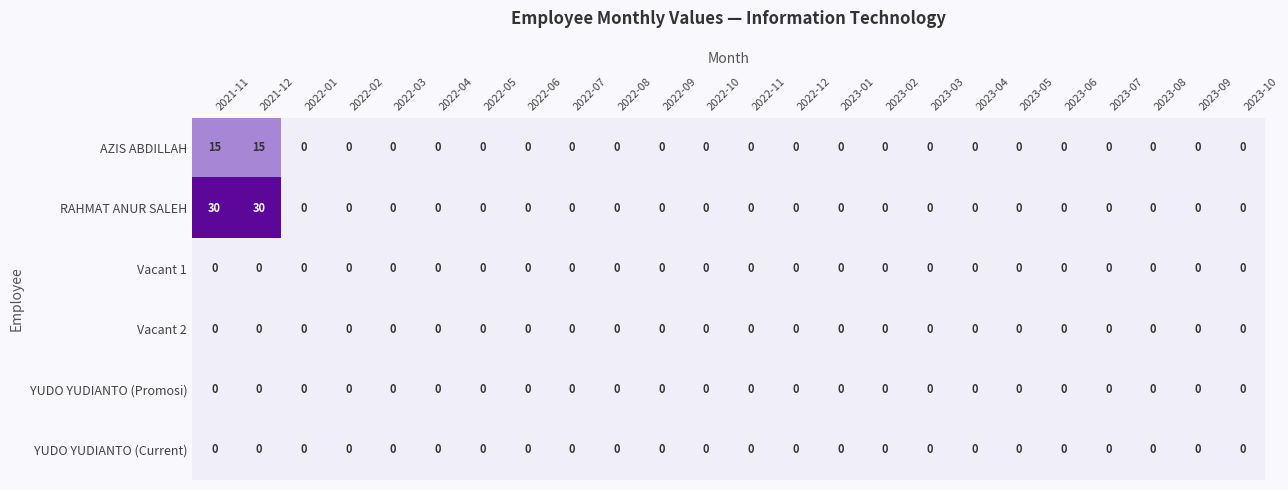

What is the greatest value displayed?

30